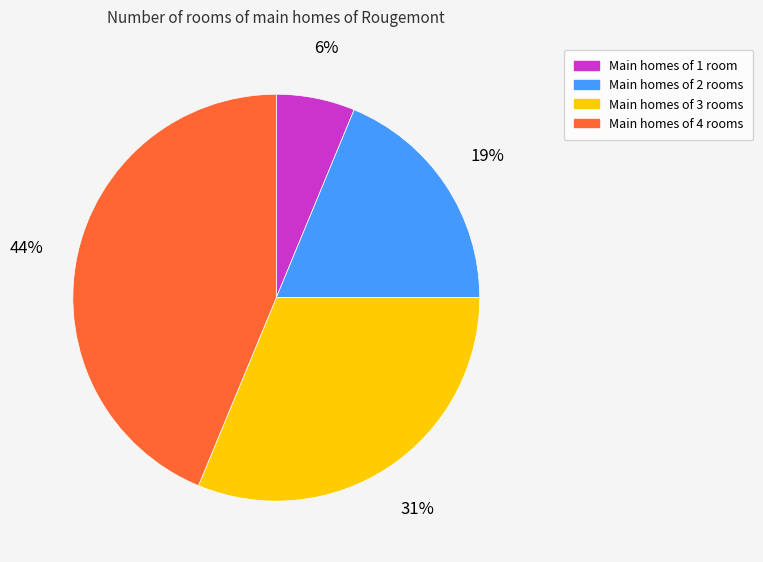

How many segments does this pie chart have?

4